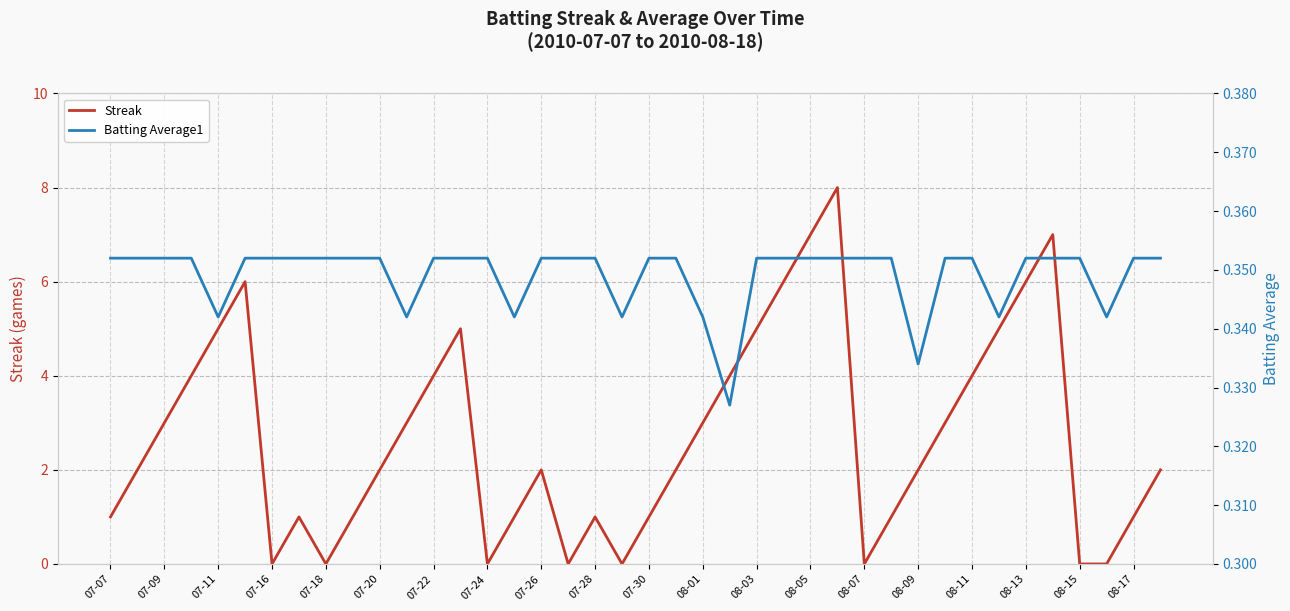

Count the number of categories in the chart.

40